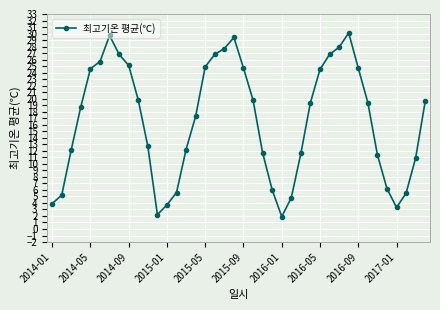

What is the value of the 22nd point from the left?

19.8